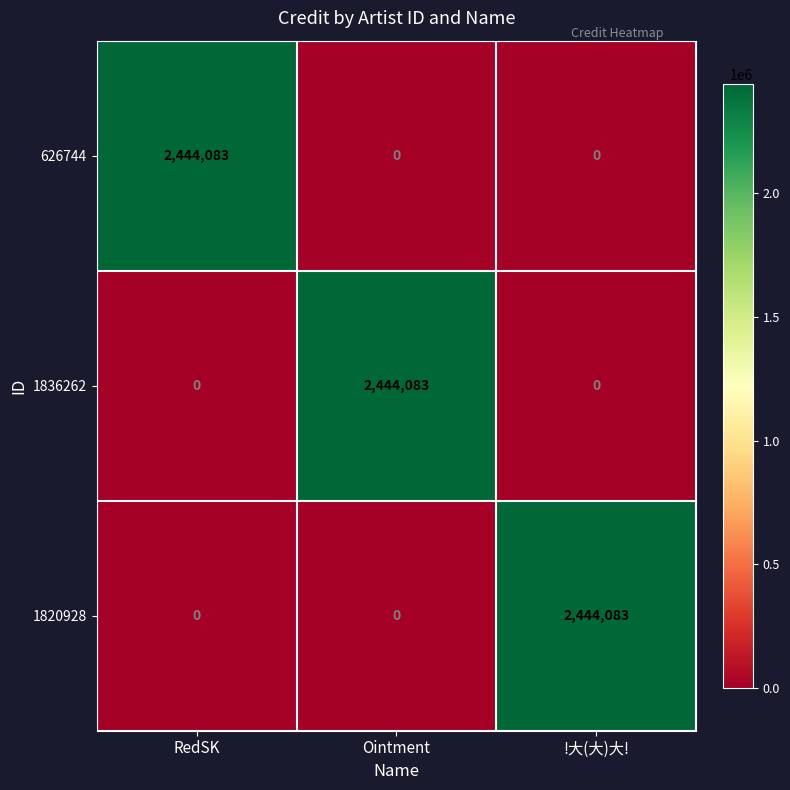

What is the highest value of the 1820928 series?

2444083